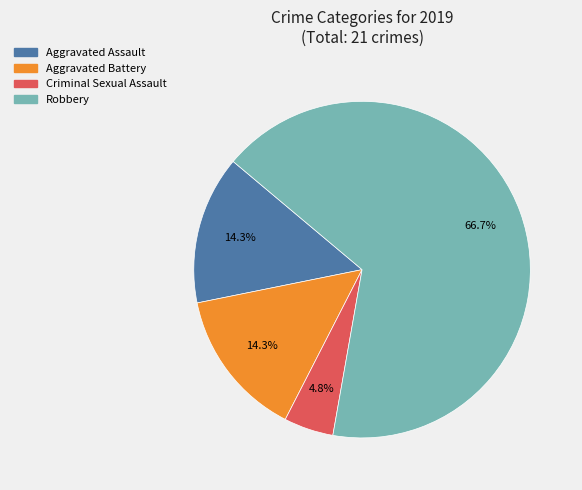

What portion of the pie excludes Aggravated Battery?

85.7%